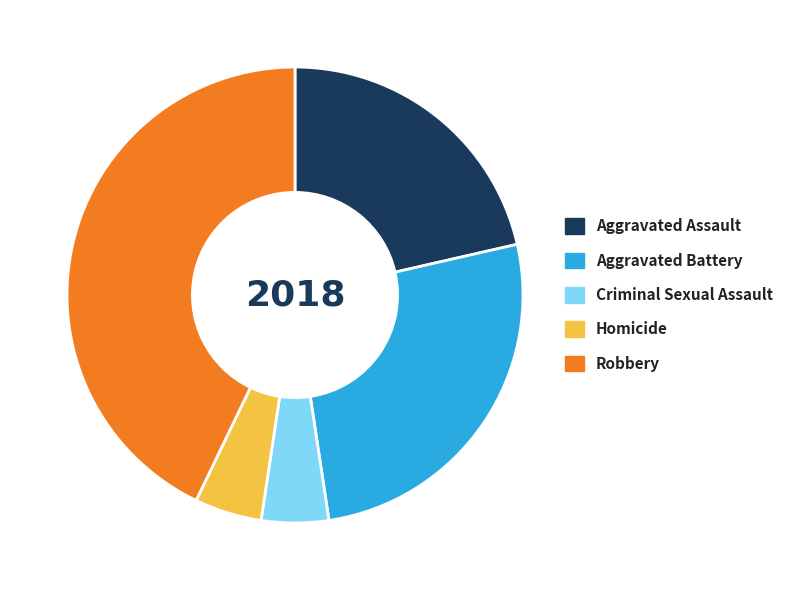

Which slice is the largest?

Robbery